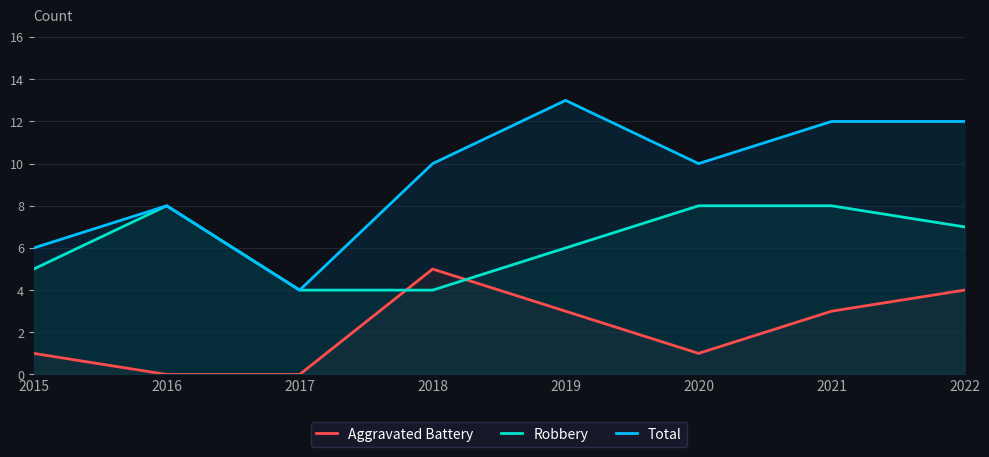

What is the sum of all Aggravated Battery values?

17